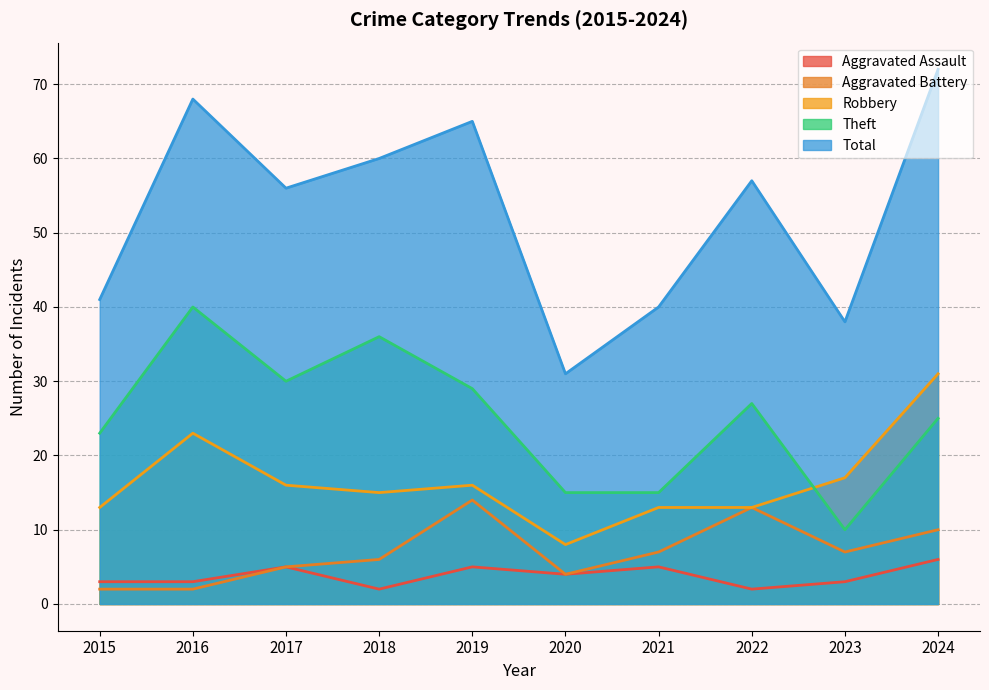

What is the difference between the maximum and second lowest values in the Aggravated Assault series?

4